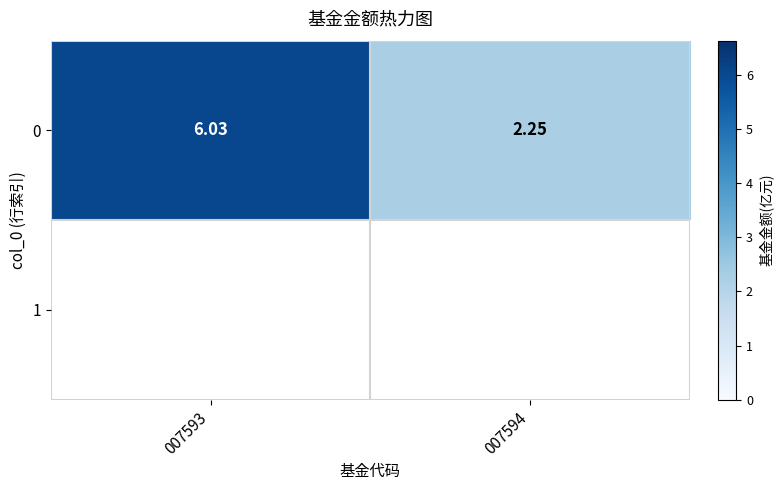

What is the average value?

4.1